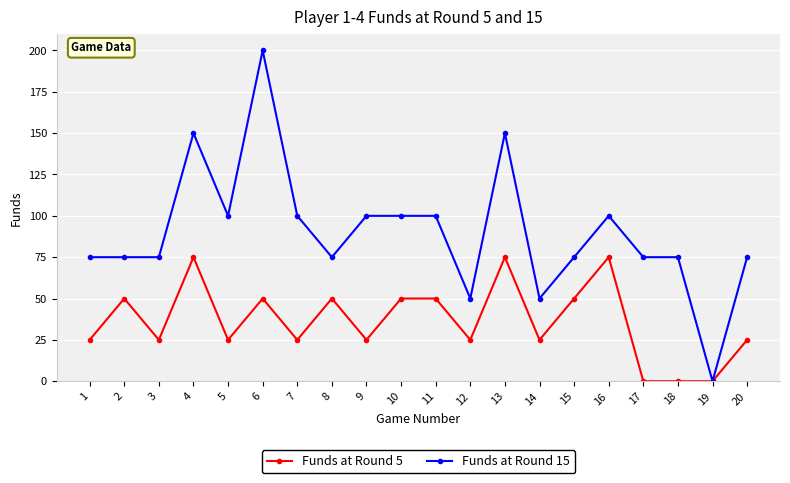

Which series has the widest spread of values?

Funds at Round 15